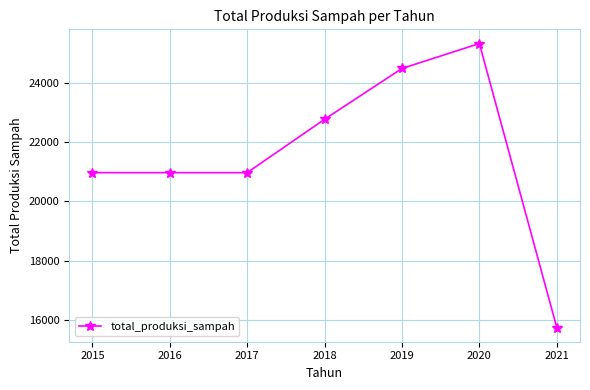

What is the average value?

21605.7